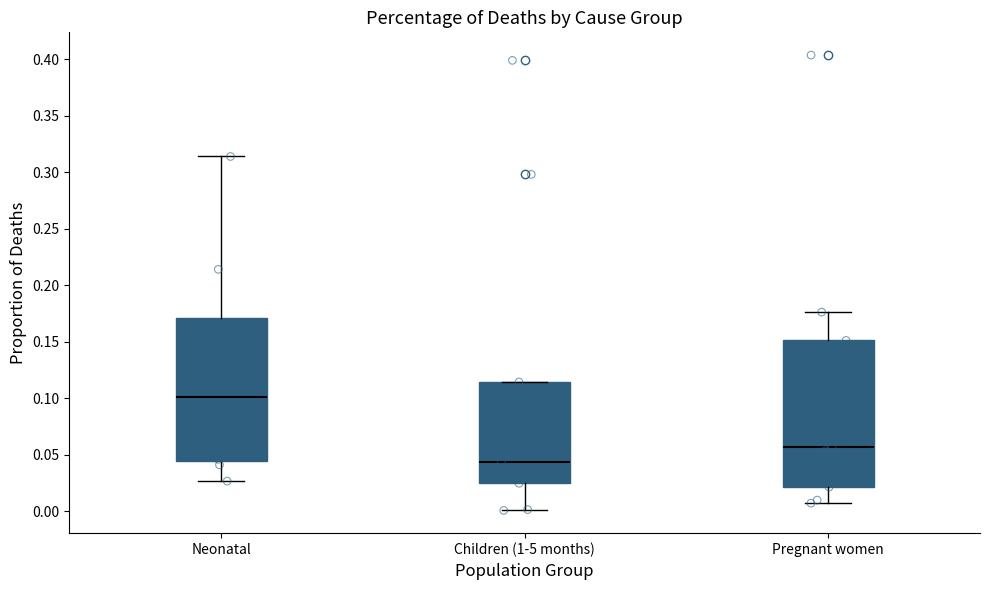

Which box's median line is the highest?

Neonatal